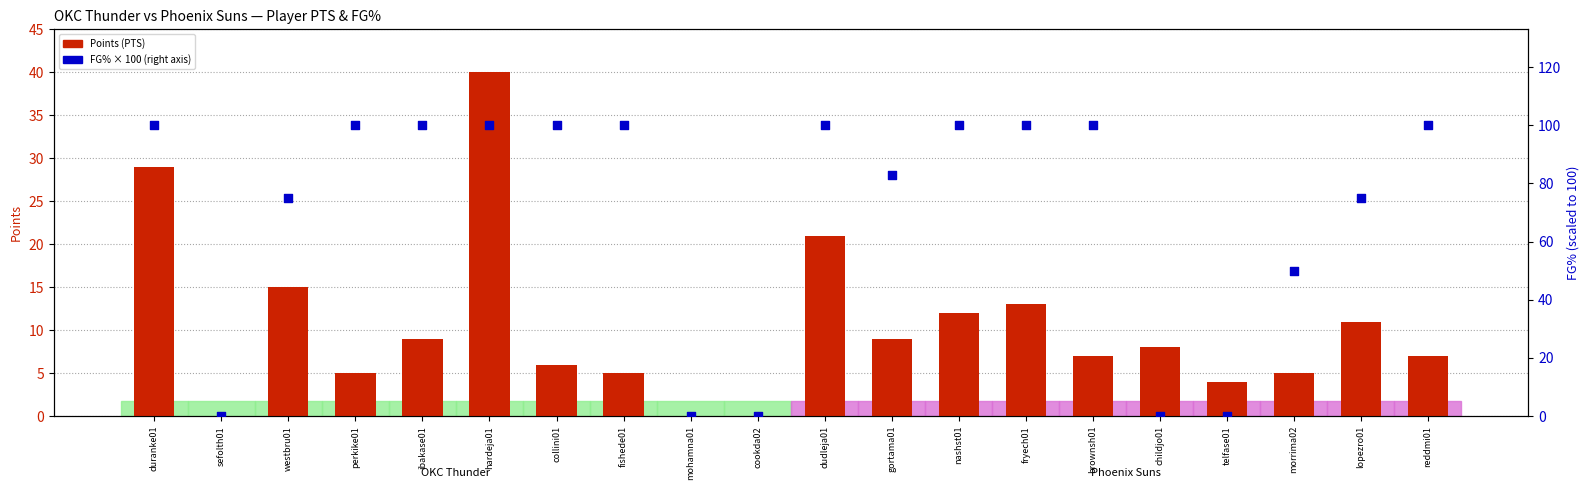

Which series has the largest total across all categories?

FG% (scaled)